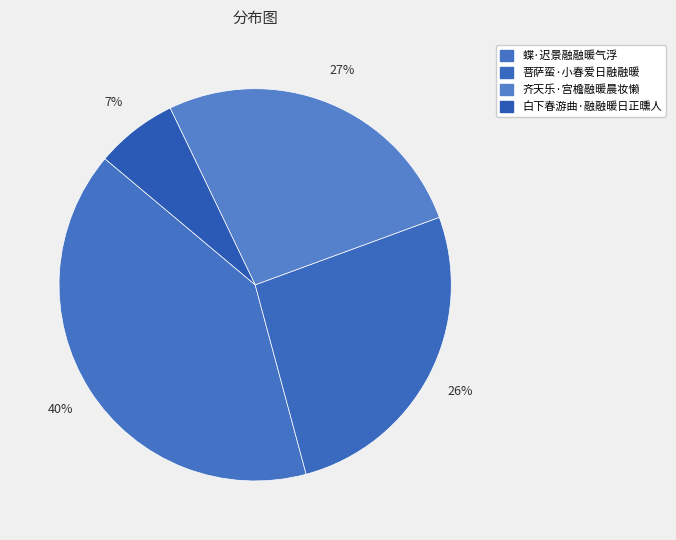

Does 蝶·迟景融融暖气浮 represent more than half of the total?

No